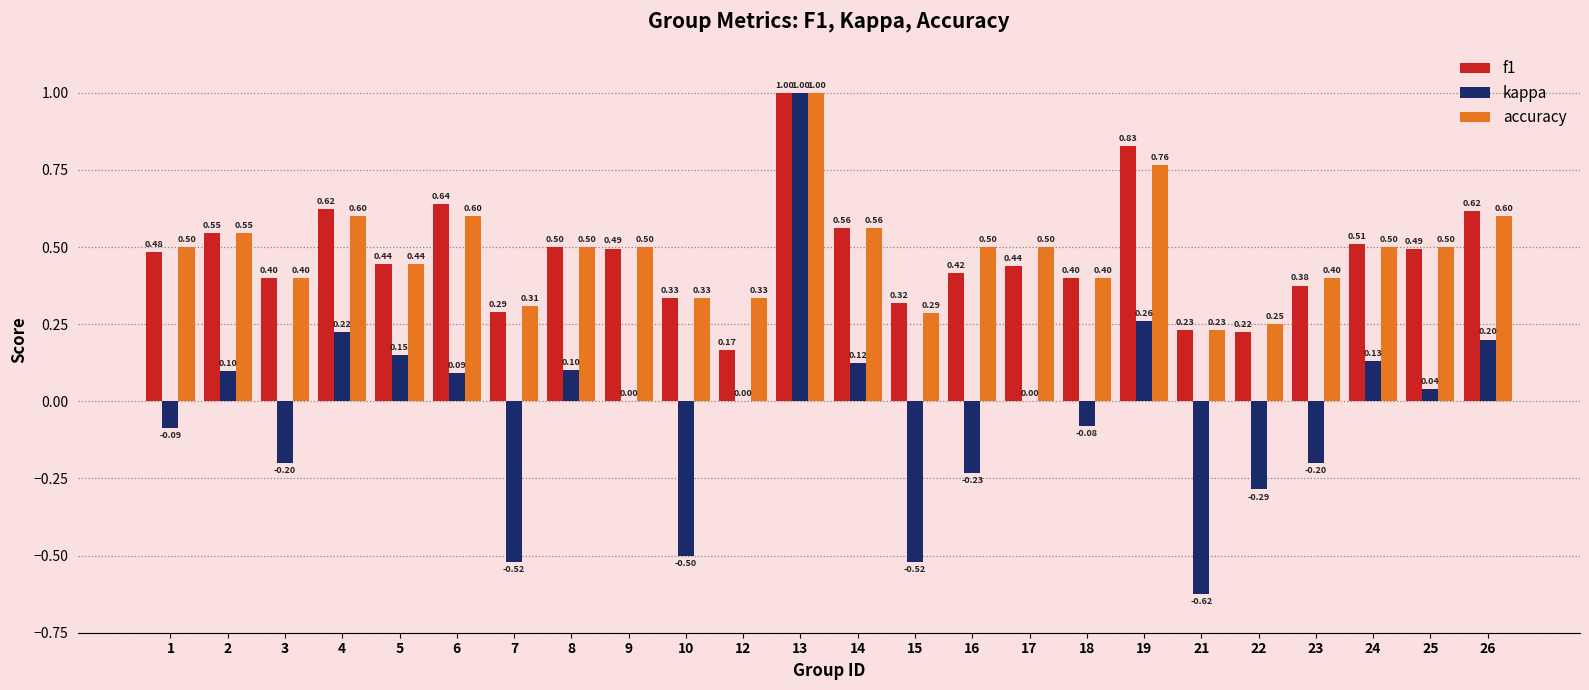

The value of f1 at 17 is 0.4. True or false?

True